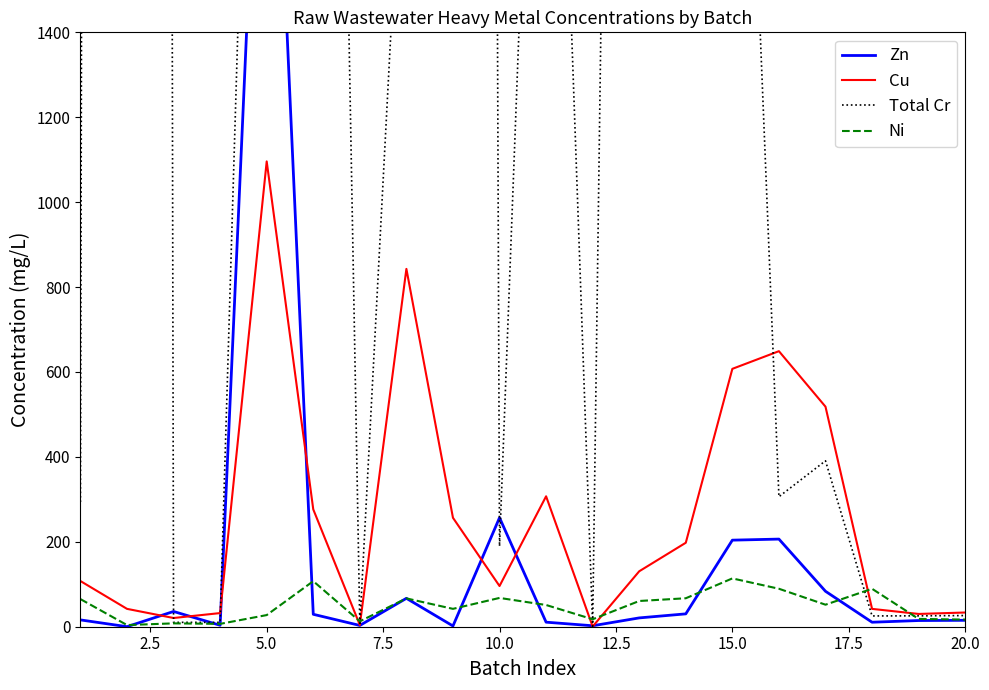

Reading right to left, list all the values displayed in this chart.

Zn: 15.1	14.6	10.6	83.5	206.4	203.9	30.3	20.8	2.3	10.7	256.8	1.8	66.9	3.0	29.3	2463.0	3.4	35.9	0.1	16.1
Cu: 33.5	30.1	42.0	518.3	649.0	607.4	197.8	130.6	0.5	307.2	95.9	256.6	842.8	4.0	276.4	1096.0	32.1	20.5	42.1	107.6
Total Cr: 26.3	25.6	25.4	390.8	306.2	3026.0	40380.0	7980.0	1.2	3096.0	189.6	27920.0	2097.0	3.9	5972.0	3673.0	10.2	10.3	49720.0	293.7
Ni: 16.8	18.4	89.4	51.9	89.4	113.8	67.0	60.6	17.6	51.2	67.8	42.1	66.7	12.7	107.3	27.4	6.7	7.9	3.9	65.1